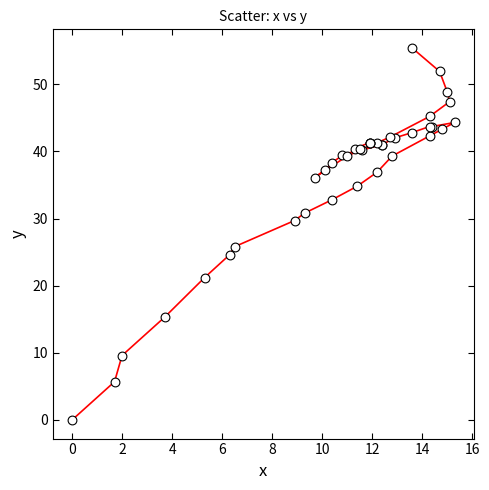

What Y value in the scatter plot is closest to 27?

25.8